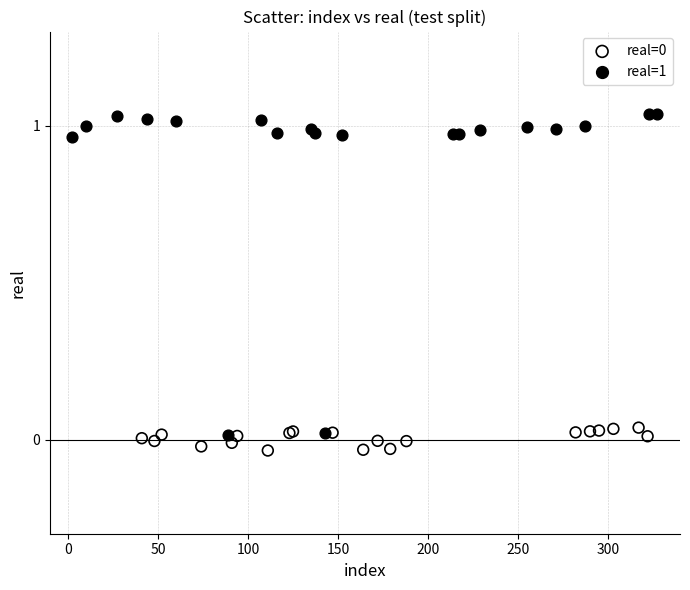

Which series has the widest spread of Y values?

real=1